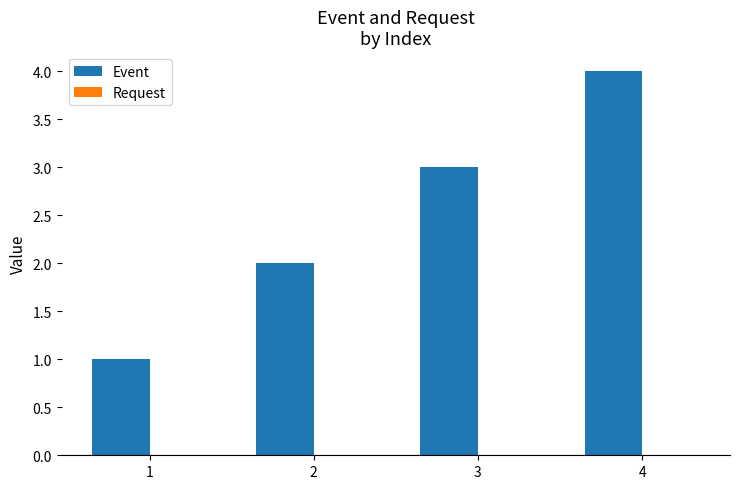

What is the maximum value shown in the chart?

4